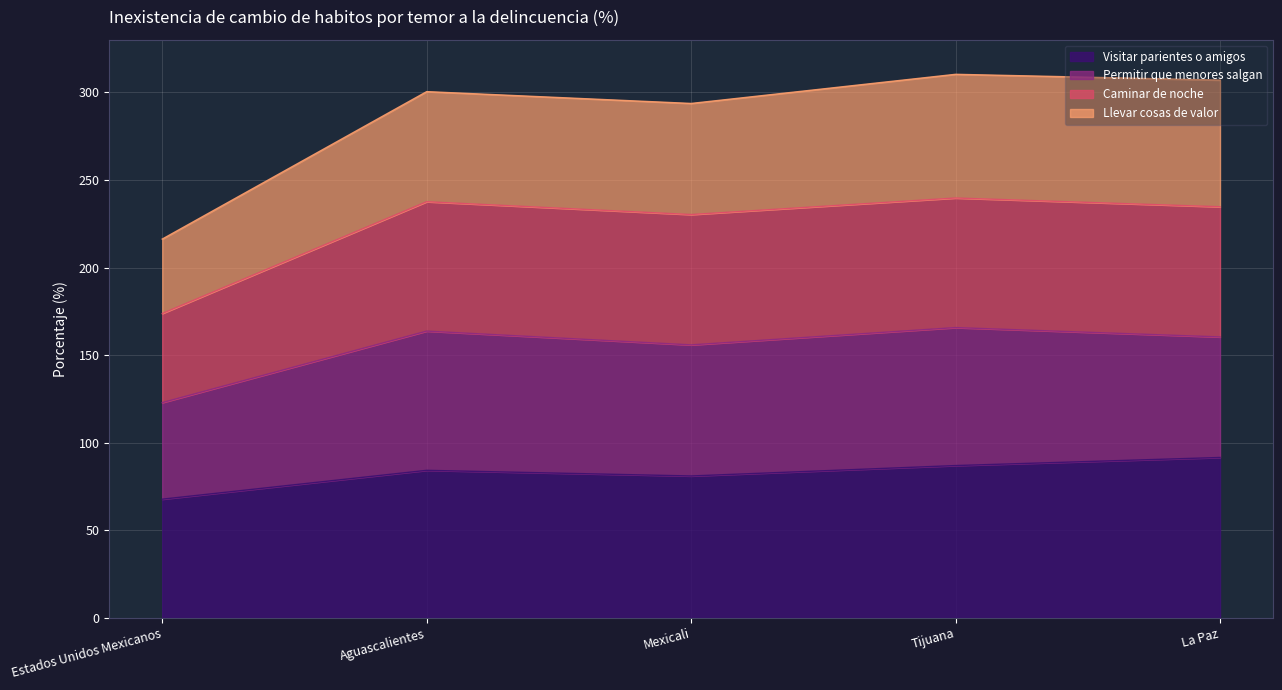

Where does the Caminar de noche series first go above 234?

Aguascalientes